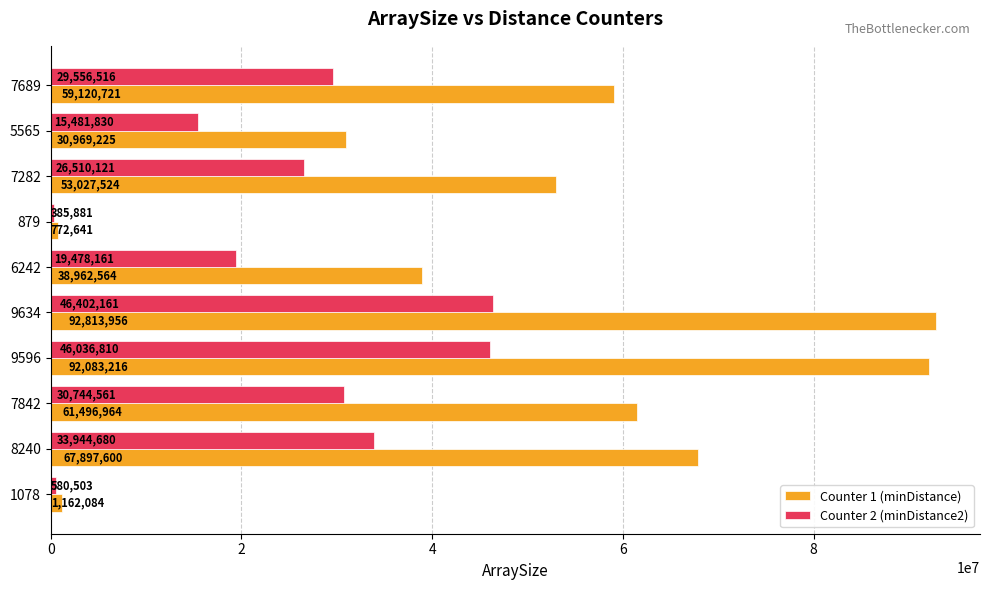

Is it true that Counter 1 (minDistance) equals 772641 at 879?

True